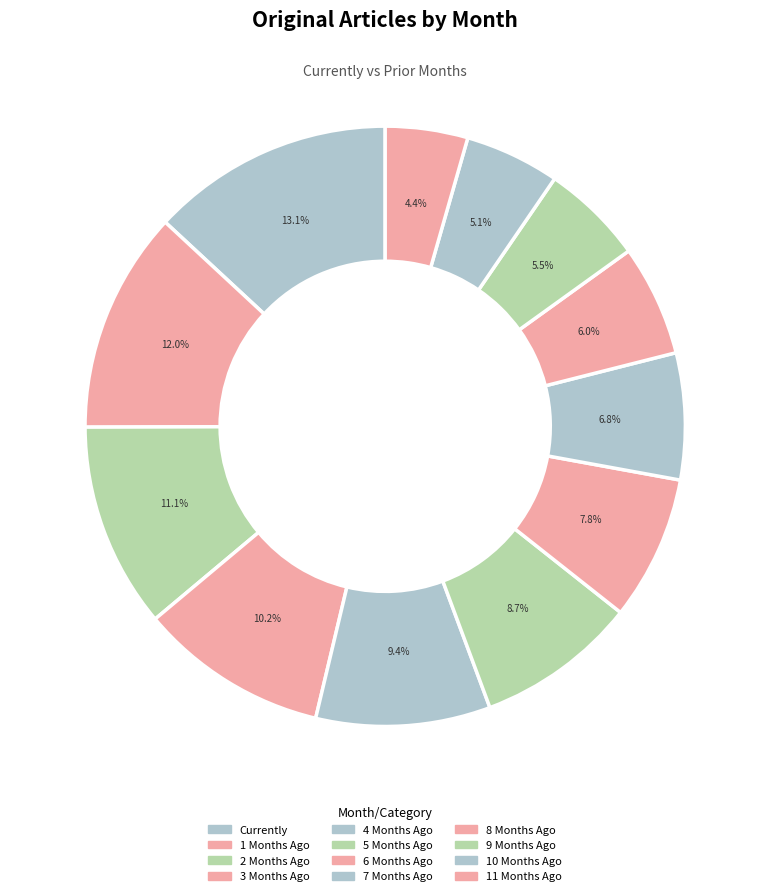

How many slices are in this pie chart?

12